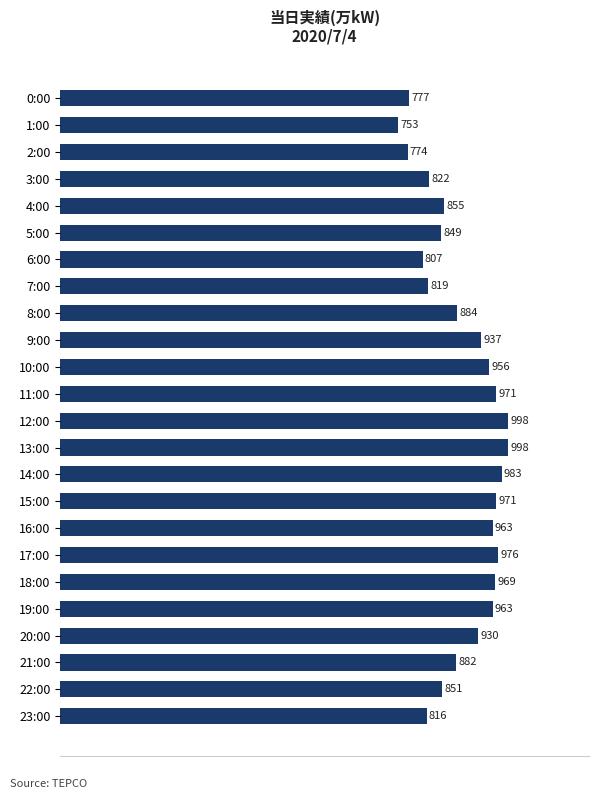

How many bars are there in total?

24